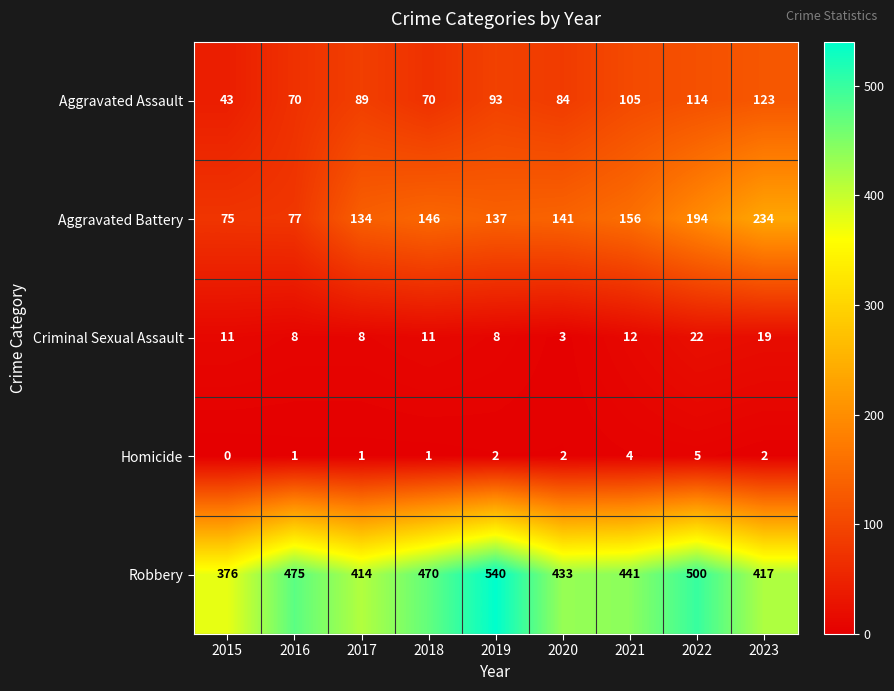

What is the total value across all series at 2018?

698